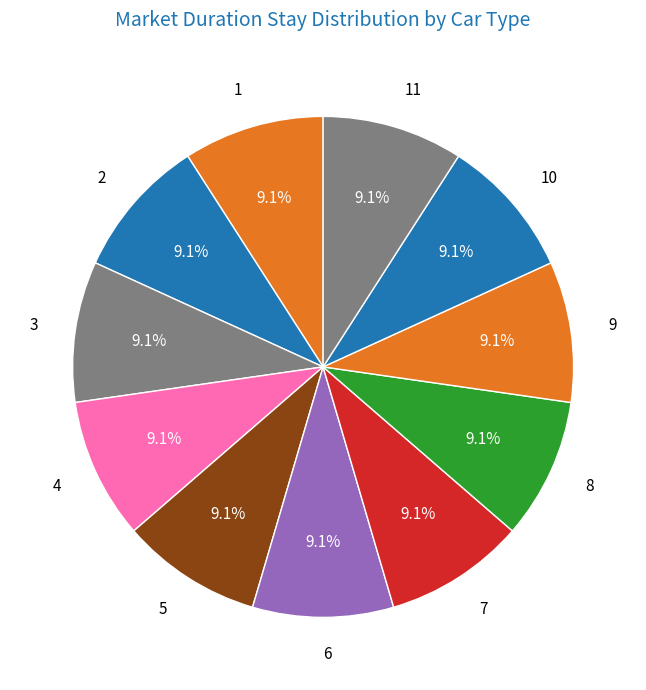

Does any single category account for the majority?

No